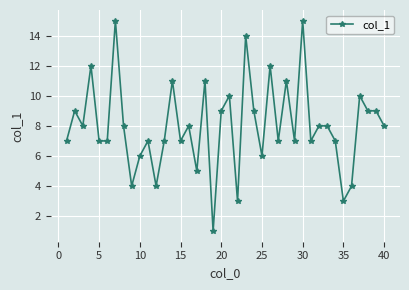

What is the difference between the maximum and minimum values?

14